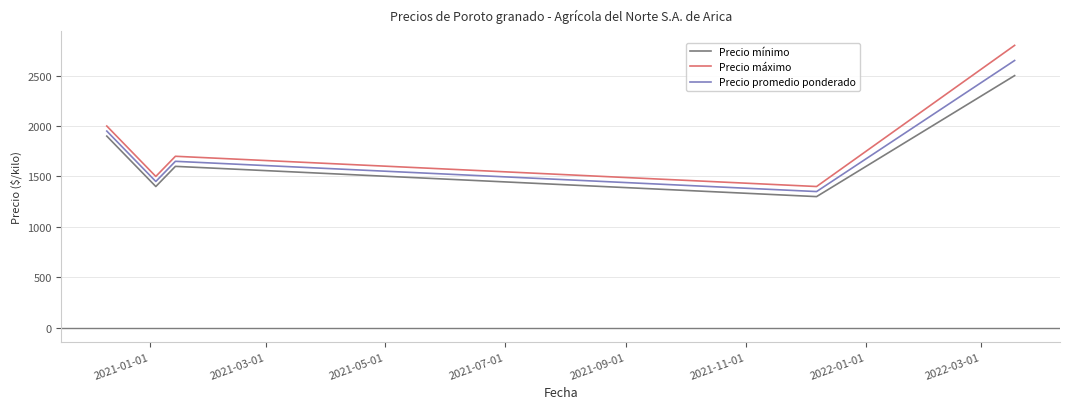

List the series in order of their peak value, highest first.

Precio máximo, Precio promedio ponderado, Precio mínimo